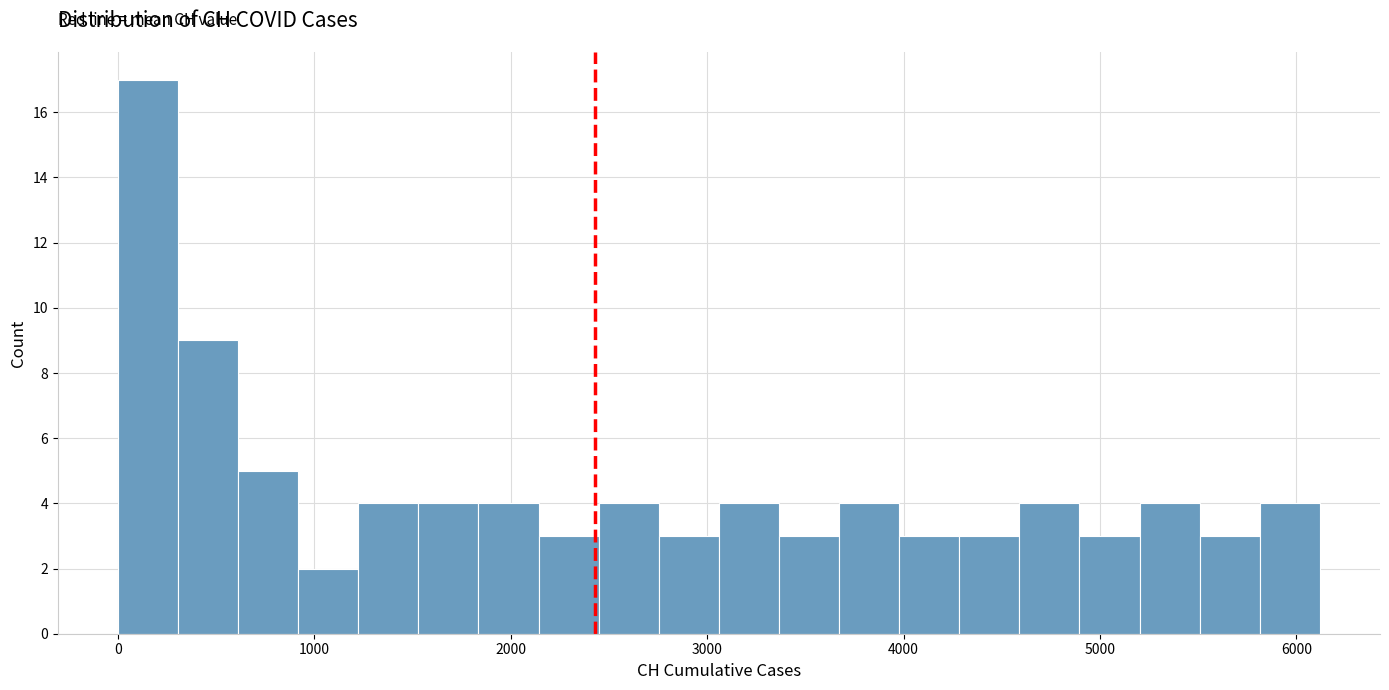

Read against the x-axis, roughly where is the centre of the tallest bar?

200